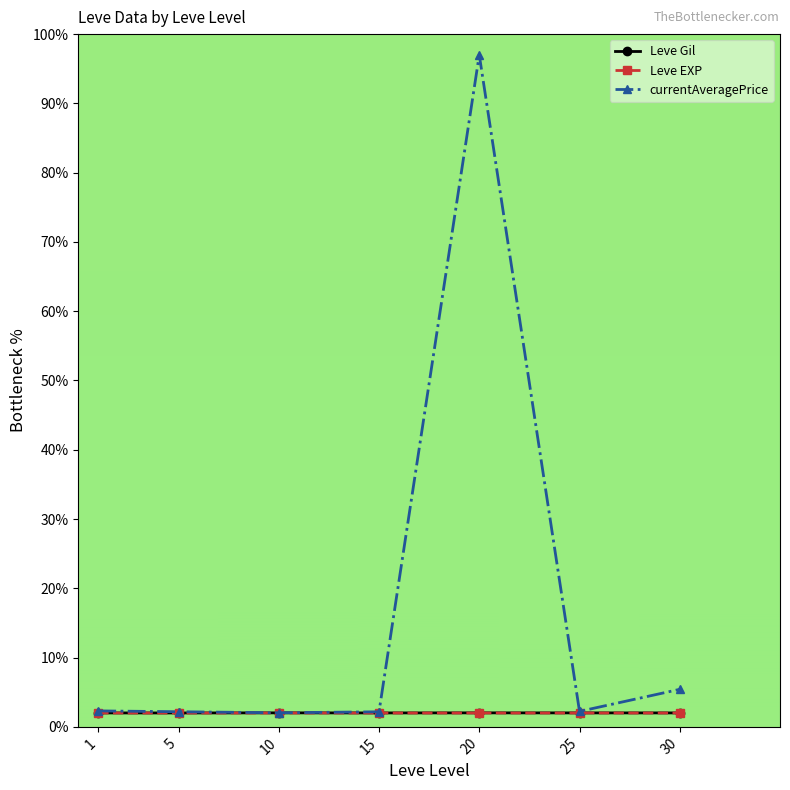

At which category is the sum across all series the highest?

20